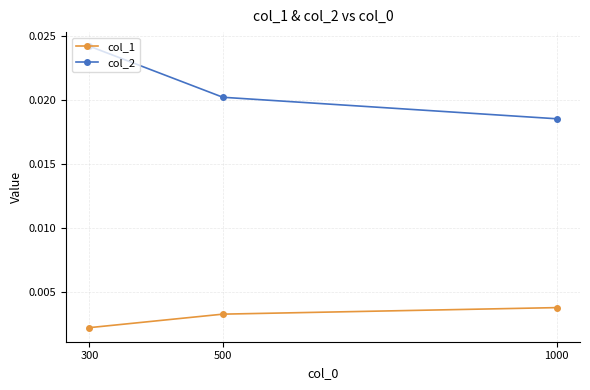

How many col_2 values are between 0 and 1?

3